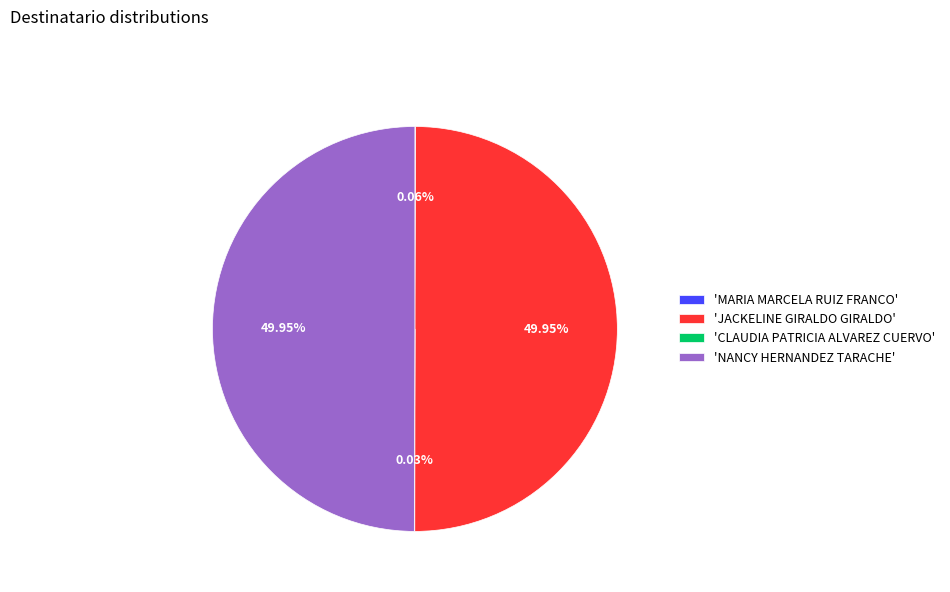

Is there a majority slice in this chart?

No